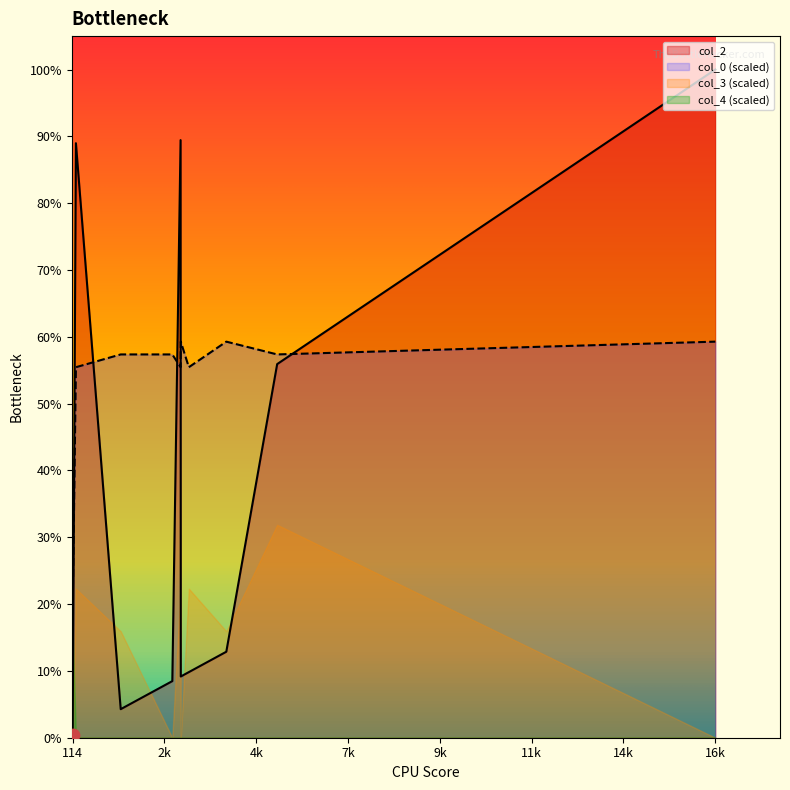

Which series has the widest spread of Y values?

col_2